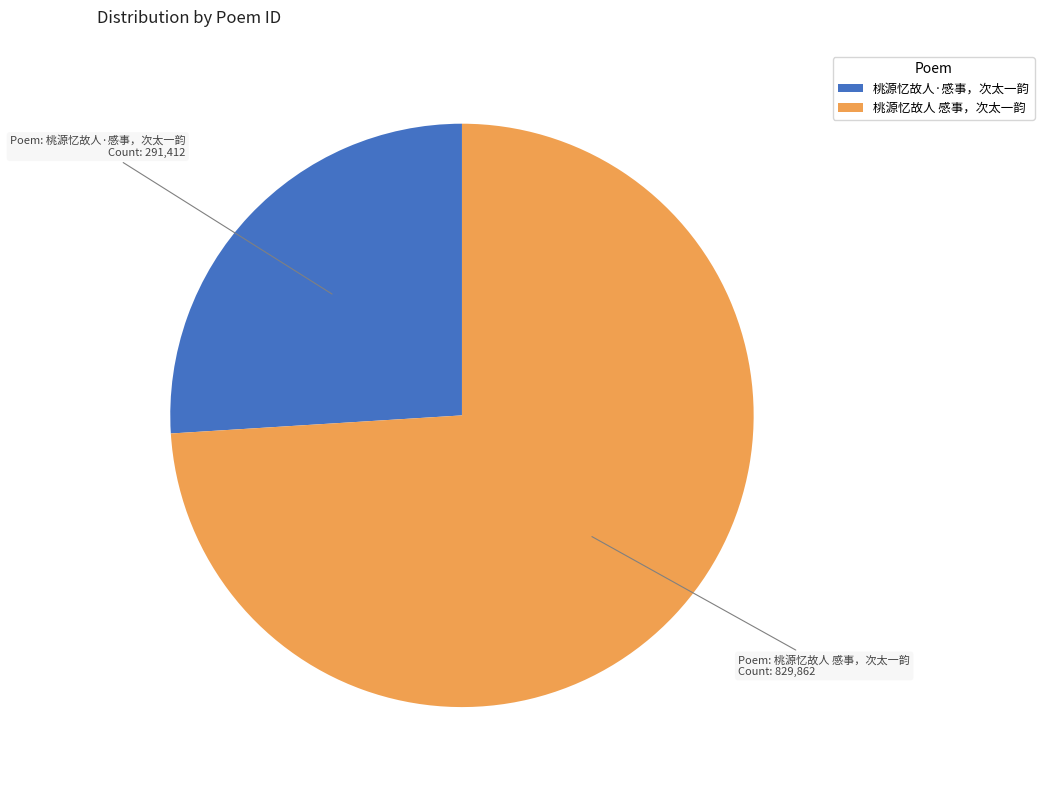

Combined, do 桃源忆故人 感事，次太一韵 and 桃源忆故人·感事，次太一韵 account for over 50%?

Yes